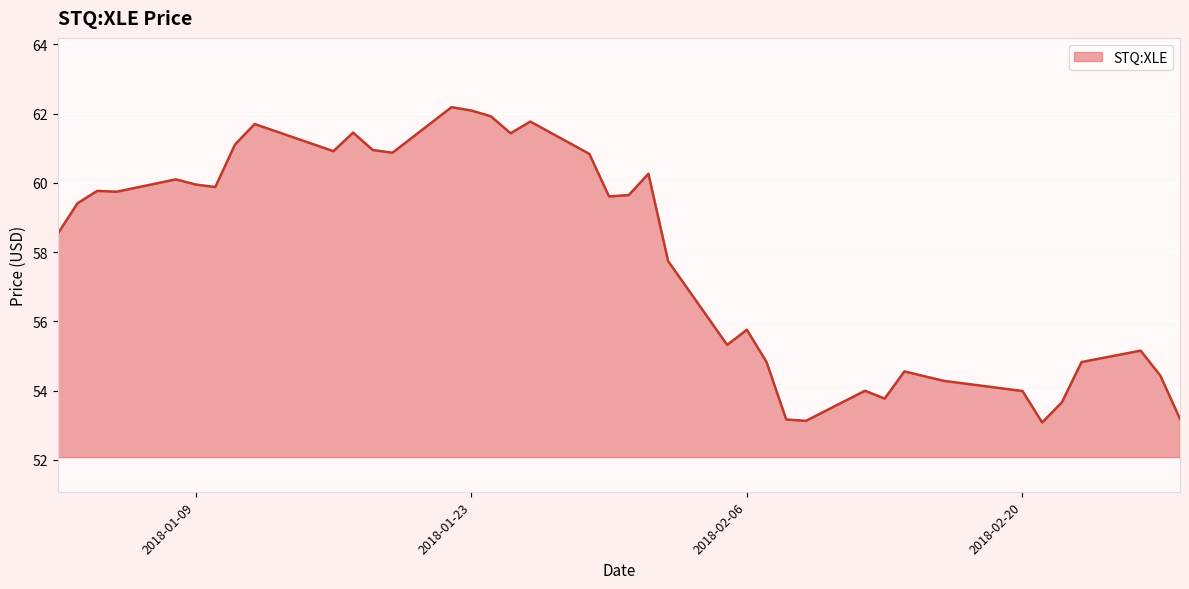

What is the maximum value shown in the chart?

62.2